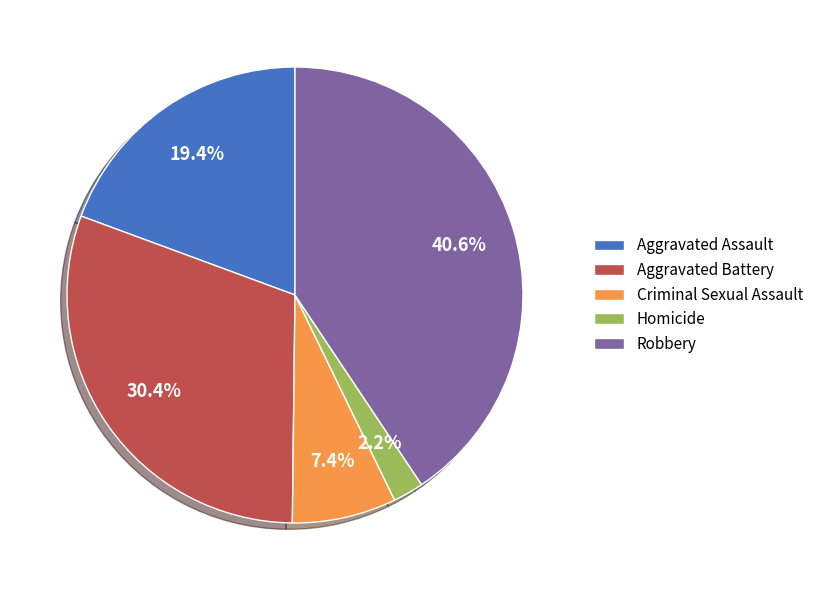

What percentage is NOT represented by Homicide?

97.8%